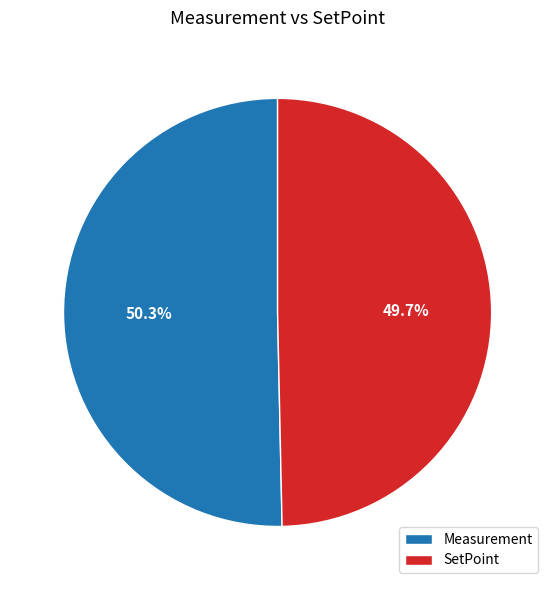

Which category has the smallest portion of the pie?

SetPoint